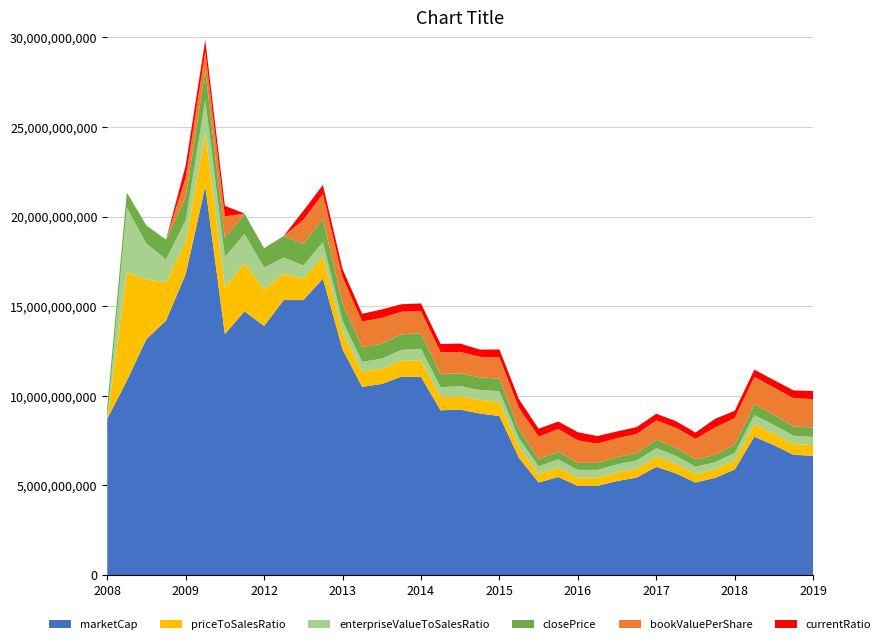

Reading left to right, transcribe all the data shown in this chart.

marketCap: 2008-12-31=8715330000.0	2009-03-31=10845744000.0	2009-06-30=13169832000.0	2009-09-30=14202760000.0	2009-12-31=16785080000.0	2010-12-31=21691488000.0	2011-12-30=13448240000.0	2012-03-30=14715478000.0	2012-06-29=13900825000.0	2012-09-28=15344299800.0	2012-12-31=15344299800.0	2013-03-29=16544450000.0	2013-06-28=12599235000.0	2013-09-30=10499362500.0	2013-12-31=10664807000.0	2014-03-31=11072055000.0	2014-06-30=11060745000.0	2014-09-30=9191860500.0	2014-12-31=9233382500.0	2015-03-31=9014438700.0	2015-06-30=8874581400.0	2015-09-30=6528563200.0	2015-12-31=5164195500.0	2016-03-31=5470693800.0	2016-06-30=4973358000.0	2016-09-30=4977921000.0	2016-12-30=5245962900.0	2017-03-31=5437421400.0	2017-06-29=6037324700.0	2017-09-29=5676007200.0	2017-12-29=5164655200.0	2018-03-30=5420331200.0	2018-06-29=5888598000.0	2018-09-28=7719606000.0	2018-12-31=7246498000.0	2019-03-29=6708772000.0	2019-06-28=6657820000.0
priceToSalesRatio: 2008-12-31=0.0	2009-03-31=12.1	2009-06-30=6.6	2009-09-30=4.3	2009-12-31=3.7	2010-12-31=5.9	2011-12-30=5.2	2012-03-30=5.4	2012-06-29=4.1	2012-09-28=3.0	2012-12-31=2.4	2013-03-29=2.5	2013-06-28=1.9	2013-09-30=1.7	2013-12-31=1.7	2014-03-31=1.8	2014-06-30=1.8	2014-09-30=1.5	2014-12-31=1.5	2015-03-31=1.5	2015-06-30=1.6	2015-09-30=1.2	2015-12-31=1.0	2016-03-31=1.0	2016-06-30=0.9	2016-09-30=0.9	2016-12-30=1.0	2017-03-31=1.0	2017-06-29=1.1	2017-09-29=1.1	2017-12-29=1.0	2018-03-30=1.0	2018-06-29=1.1	2018-09-28=1.4	2018-12-31=1.3	2019-03-29=1.2	2019-06-28=1.2
enterpriseValueToSalesRatio: 2008-12-31=0.0	2009-03-31=12.1	2009-06-30=6.6	2009-09-30=4.3	2009-12-31=3.9	2010-12-31=6.1	2011-12-30=5.6	2012-03-30=5.4	2012-06-29=4.1	2012-09-28=3.0	2012-12-31=2.5	2013-03-29=2.6	2013-06-28=2.1	2013-09-30=1.8	2013-12-31=1.9	2014-03-31=2.0	2014-06-30=2.1	2014-09-30=1.8	2014-12-31=1.8	2015-03-31=1.8	2015-06-30=2.0	2015-09-30=1.6	2015-12-31=1.4	2016-03-31=1.6	2016-06-30=1.5	2016-09-30=1.5	2016-12-30=1.5	2017-03-31=1.5	2017-06-29=1.6	2017-09-29=1.5	2017-12-29=1.4	2018-03-30=1.3	2018-06-29=1.4	2018-09-28=1.7	2018-12-31=1.6	2019-03-29=1.5	2019-06-28=1.5
closePrice: 2008-12-31=6.8	2009-03-31=8.4	2009-06-30=10.2	2009-09-30=11.0	2009-12-31=13.0	2010-12-31=16.8	2011-12-30=10.4	2012-03-30=11.4	2012-06-29=10.8	2012-09-28=12.1	2012-12-31=12.1	2013-03-29=13.0	2013-06-28=9.9	2013-09-30=8.2	2013-12-31=8.4	2014-03-31=8.7	2014-06-30=8.7	2014-09-30=7.2	2014-12-31=7.2	2015-03-31=7.1	2015-06-30=7.0	2015-09-30=5.1	2015-12-31=4.0	2016-03-31=4.3	2016-06-30=3.9	2016-09-30=3.9	2016-12-30=4.1	2017-03-31=4.3	2017-06-29=4.7	2017-09-29=4.4	2017-12-29=4.0	2018-03-30=4.2	2018-06-29=4.6	2018-09-28=6.0	2018-12-31=5.7	2019-03-29=5.2	2019-06-28=5.2
bookValuePerShare: 2008-12-31=0.0	2009-03-31=0.0	2009-06-30=0.0	2009-09-30=0.0	2009-12-31=2.2	2010-12-31=2.1	2011-12-30=2.4	2012-03-30=0.0	2012-06-29=0.0	2012-09-28=0.0	2012-12-31=2.7	2013-03-29=2.8	2013-06-28=2.9	2013-09-30=2.8	2013-12-31=2.9	2014-03-31=2.5	2014-06-30=2.5	2014-09-30=2.5	2014-12-31=2.4	2015-03-31=2.3	2015-06-30=2.4	2015-09-30=2.4	2015-12-31=2.5	2016-03-31=2.5	2016-06-30=2.5	2016-09-30=2.1	2016-12-30=2.1	2017-03-31=2.1	2017-06-29=2.1	2017-09-29=2.2	2017-12-29=2.3	2018-03-30=3.0	2018-06-29=3.0	2018-09-28=3.1	2018-12-31=3.0	2019-03-29=3.1	2019-06-28=3.2
currentRatio: 2008-12-31=0.0	2009-03-31=0.0	2009-06-30=0.0	2009-09-30=0.0	2009-12-31=2.3	2010-12-31=2.1	2011-12-30=2.0	2012-03-30=0.0	2012-06-29=0.0	2012-09-28=0.0	2012-12-31=1.7	2013-03-29=1.7	2013-06-28=1.5	2013-09-30=1.4	2013-12-31=1.6	2014-03-31=1.4	2014-06-30=1.4	2014-09-30=1.5	2014-12-31=1.6	2015-03-31=1.3	2015-06-30=1.5	2015-09-30=1.6	2015-12-31=1.5	2016-03-31=1.4	2016-06-30=1.5	2016-09-30=1.4	2016-12-30=1.3	2017-03-31=1.3	2017-06-29=1.2	2017-09-29=1.2	2017-12-29=1.2	2018-03-30=1.6	2018-06-29=1.3	2018-09-28=1.3	2018-12-31=1.4	2019-03-29=1.4	2019-06-28=1.5